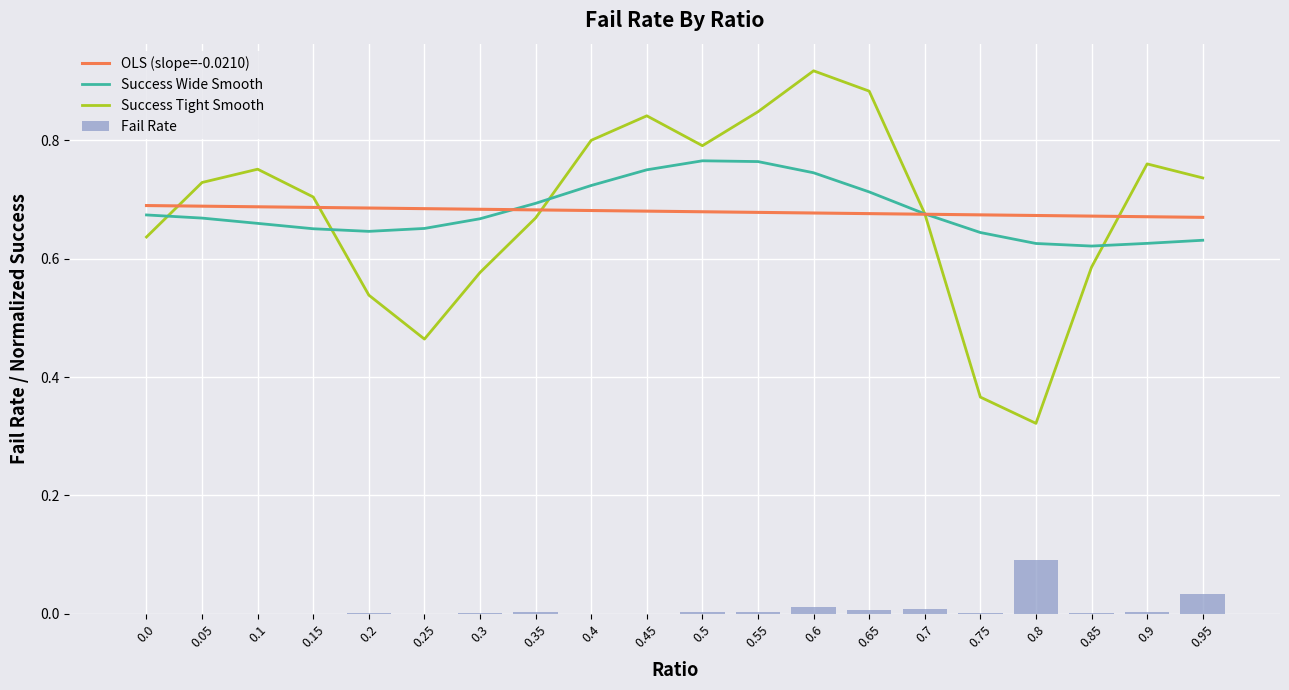

What is the label of the 12th bar from the left?

0.55